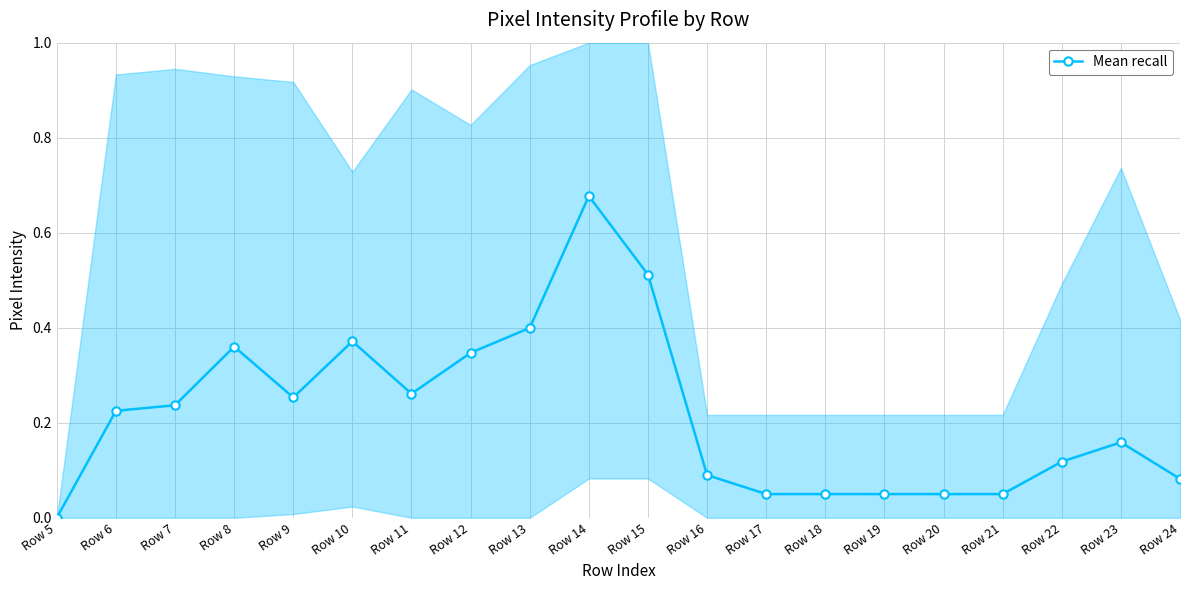

Between Row 16 and Row 17, which is larger?

Row 16